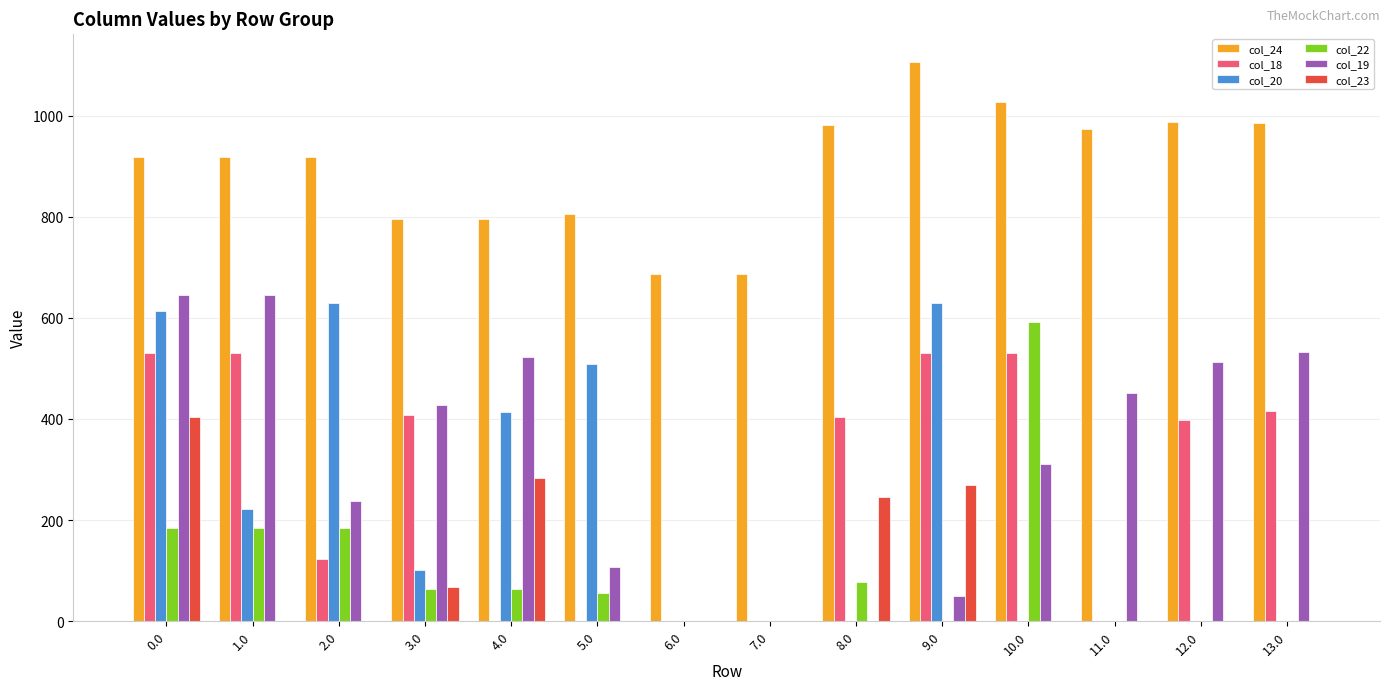

What is the sum of the col_20 values at 8.0 and 0.0?

613.3